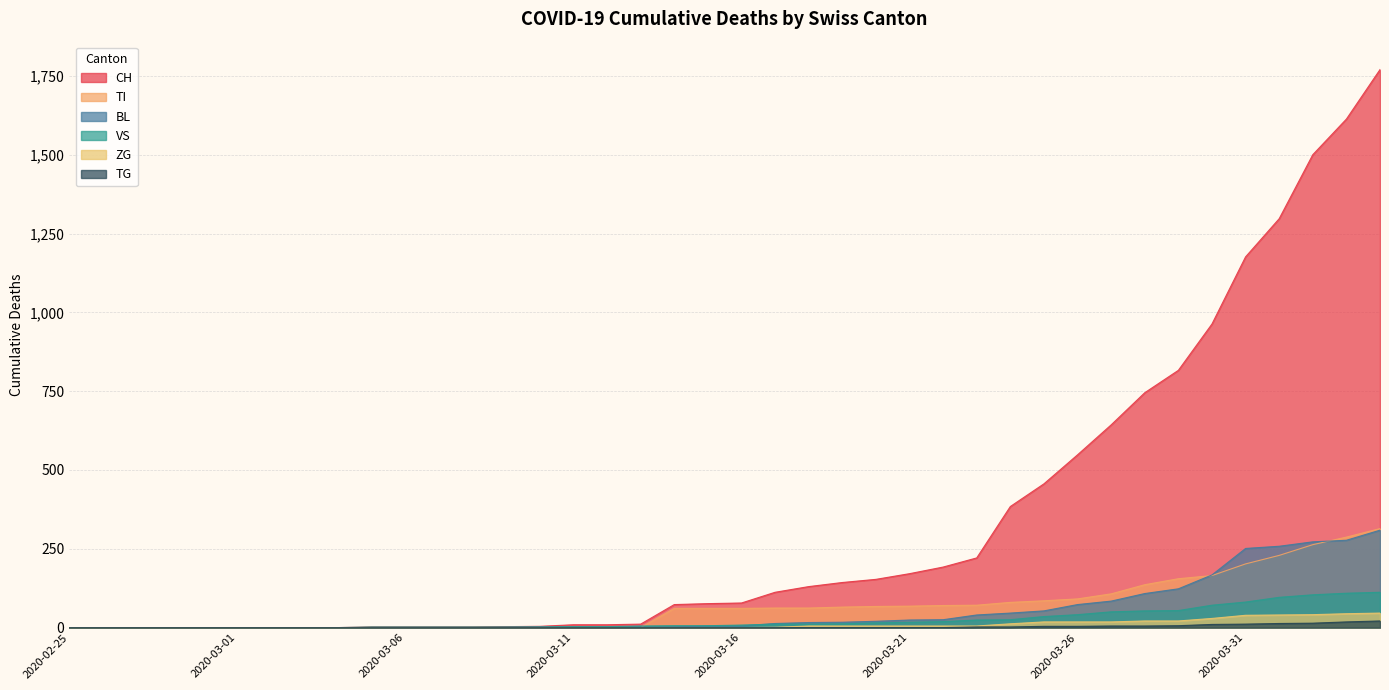

Is the value of VS at 2020-03-06 greater than the value of TG at 2020-03-29?

No